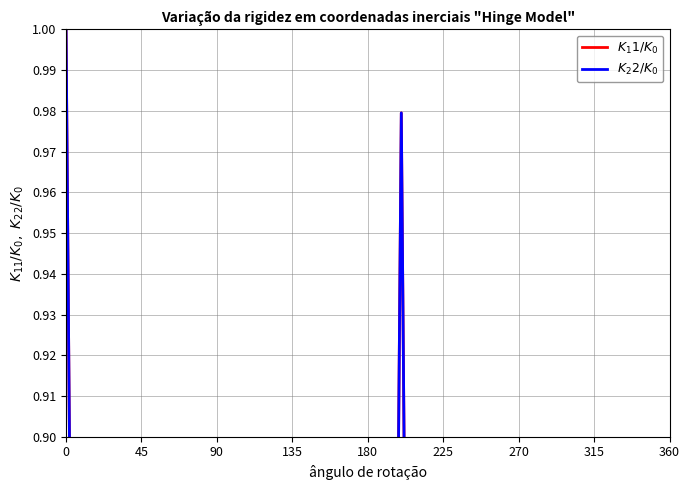

Where is the first local minimum for $K_11/K_0$?

45